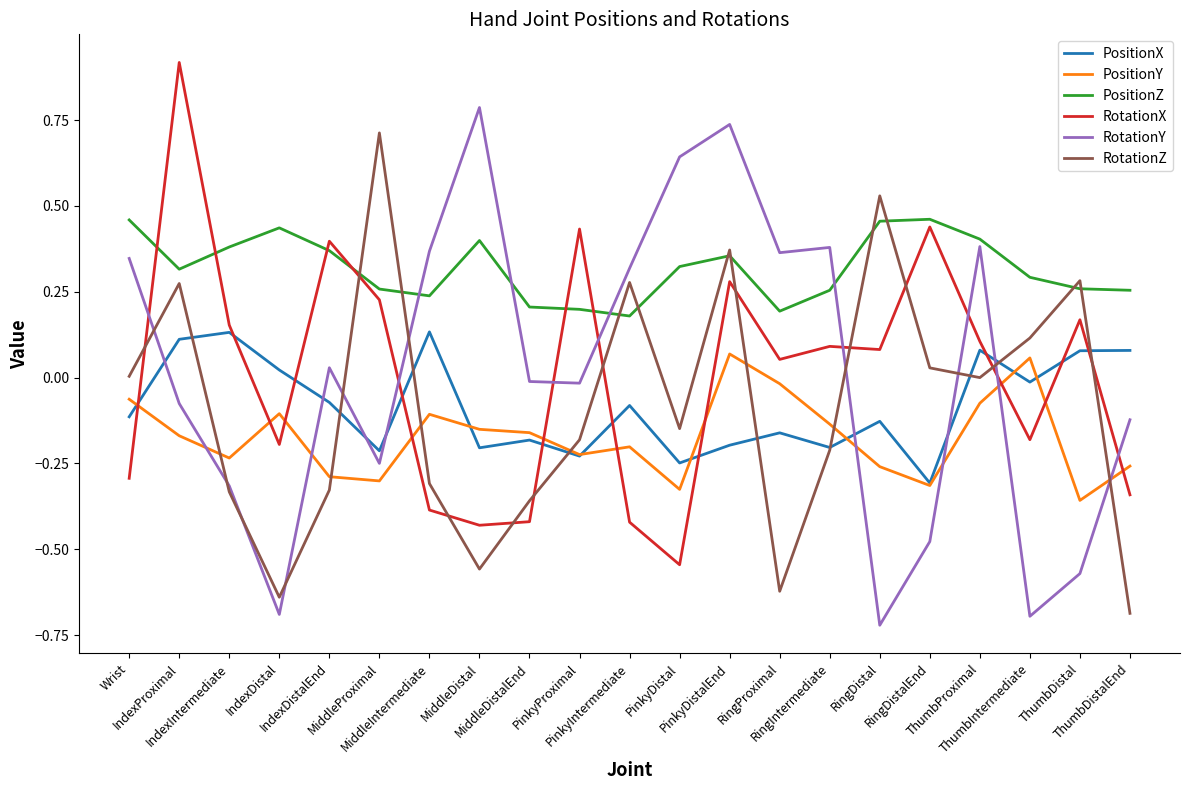

Which series has the largest total across all categories?

PositionZ